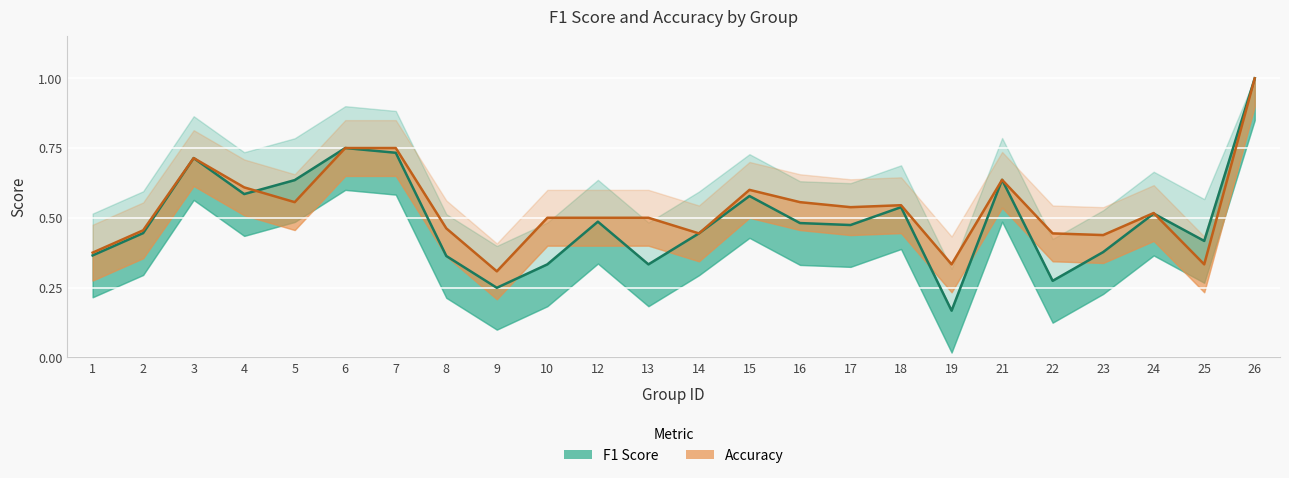

The accuracy series shows 0.5 at 12. True or false?

True